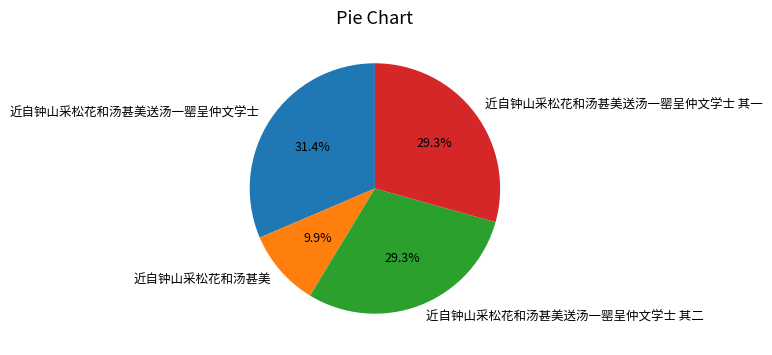

True or false: 近自钟山采松花和汤甚美送汤一罂呈仲文学士 其一 accounts for 29% of the total.

True